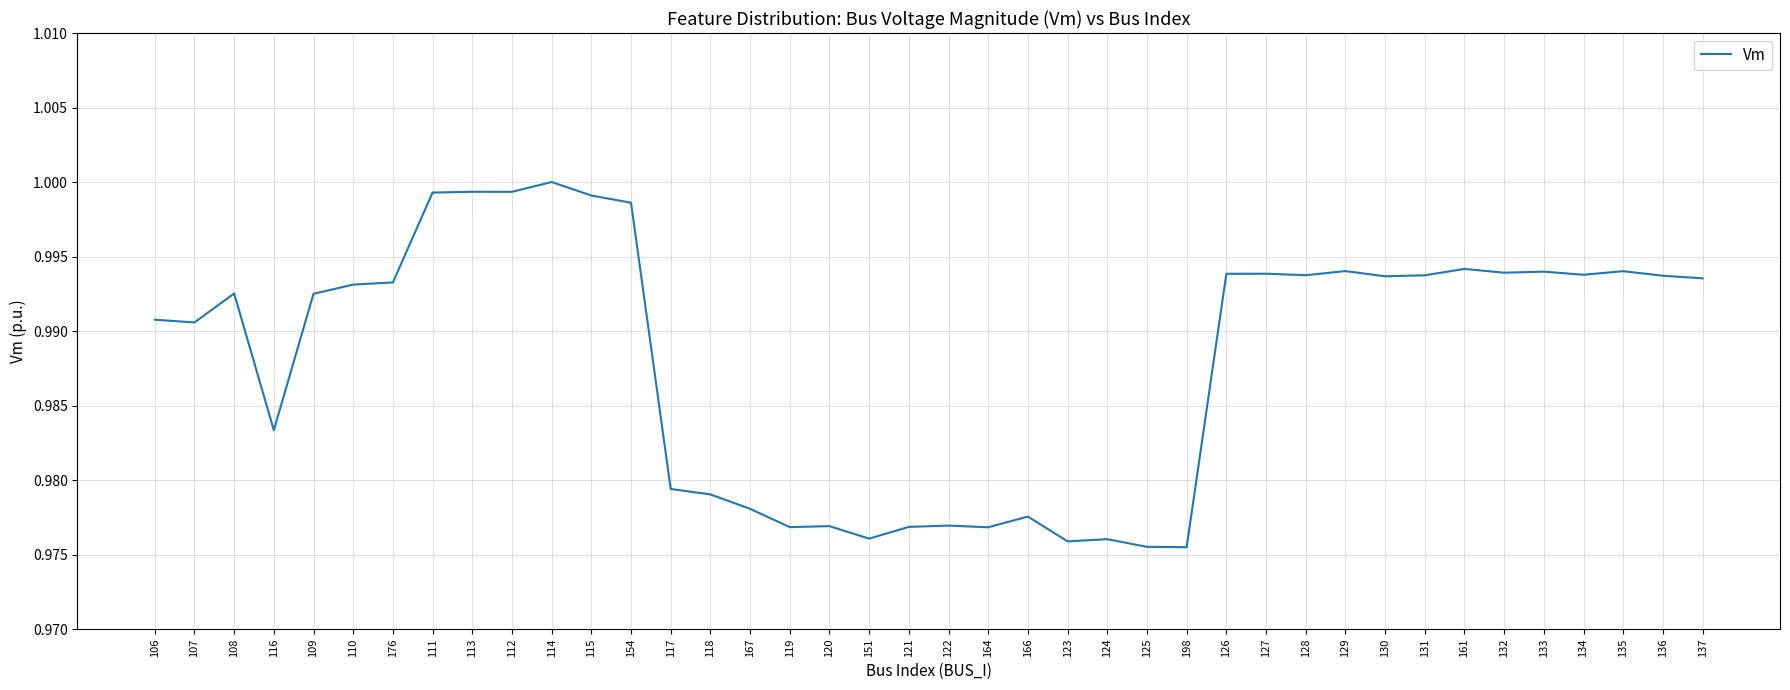

Is it true that the value at 119 is 1.0?

True